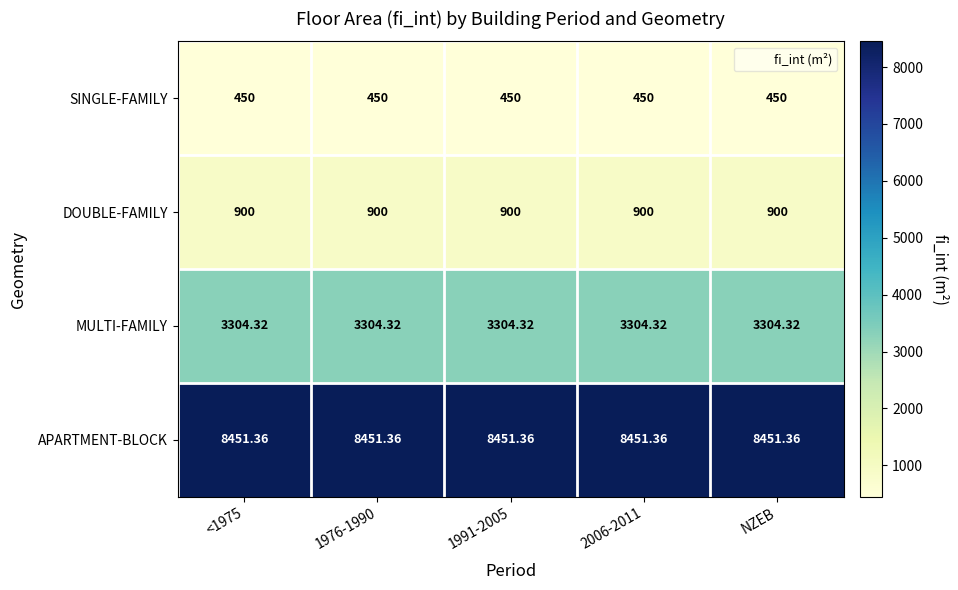

Rank the series at 2006-2011 from lowest to highest value.

SINGLE-FAMILY, DOUBLE-FAMILY, MULTI-FAMILY, APARTMENT-BLOCK